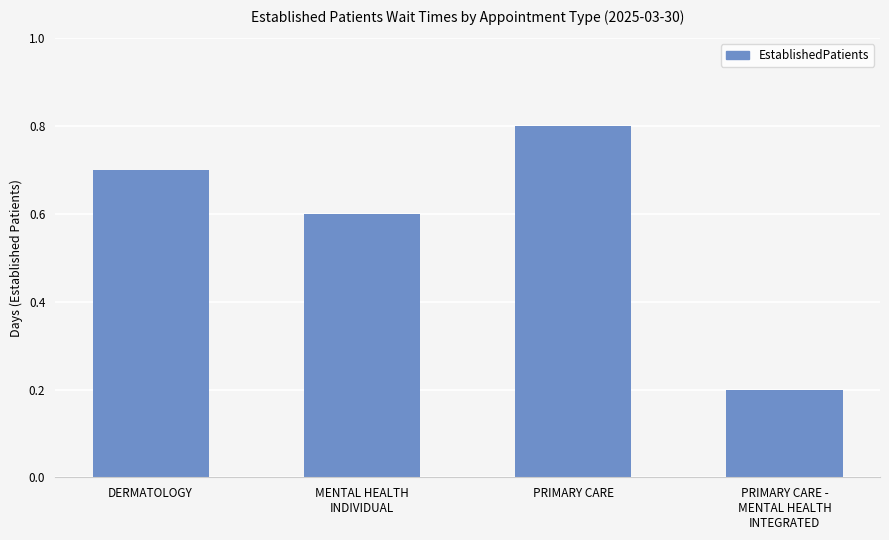

What is the label of the 4th bar from the right?

DERMATOLOGY